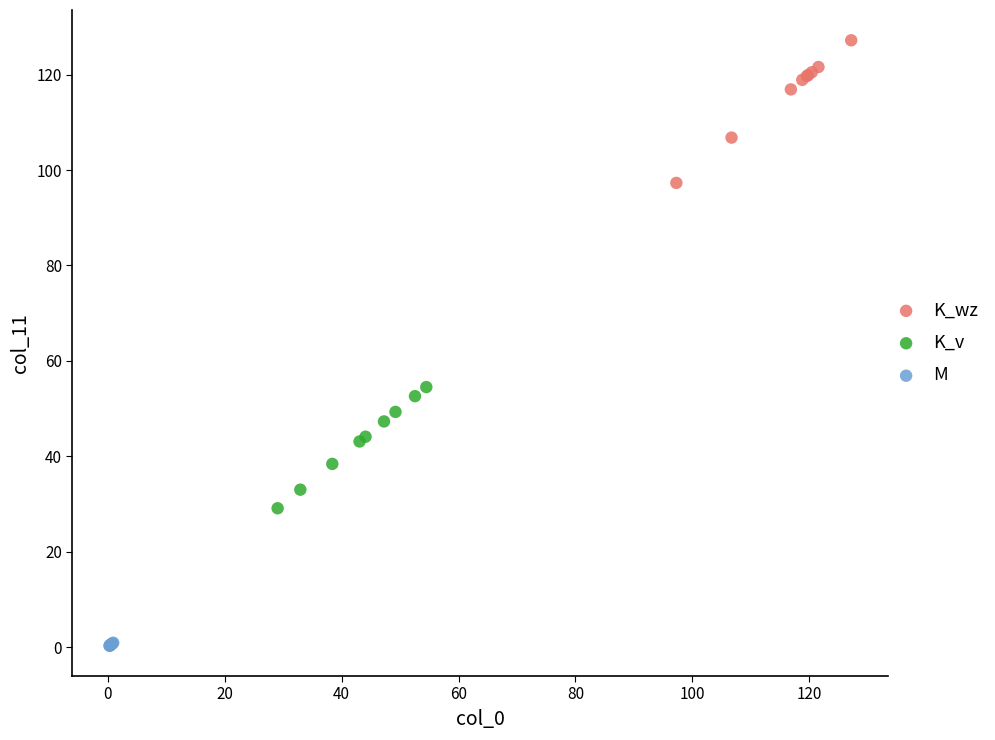

Which series reaches the minimum Y coordinate?

M